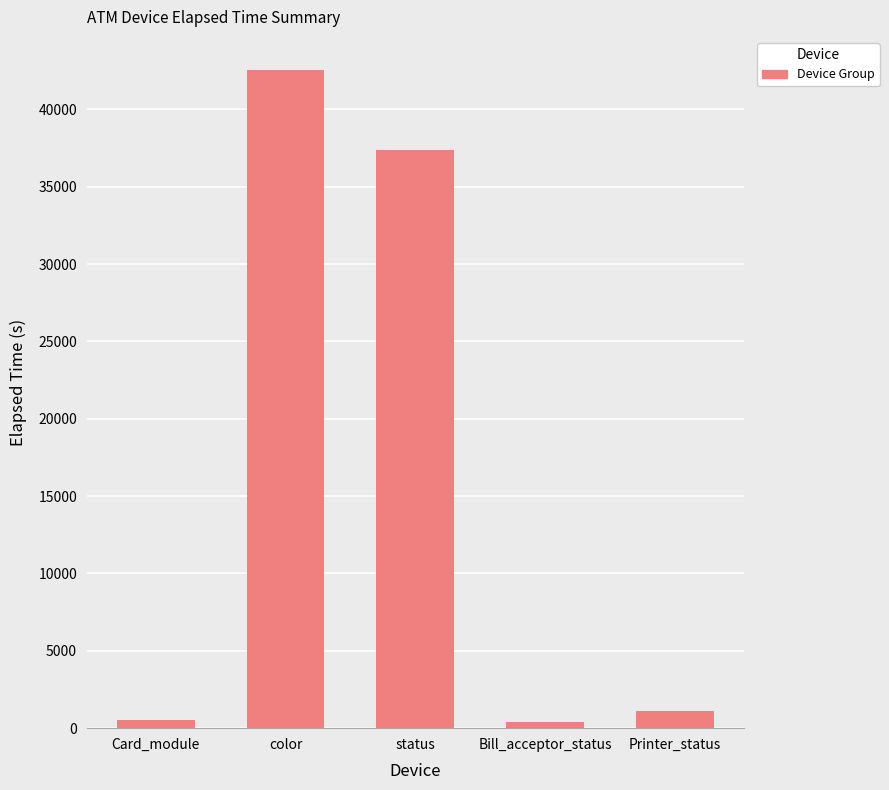

Are the bars horizontal?

No